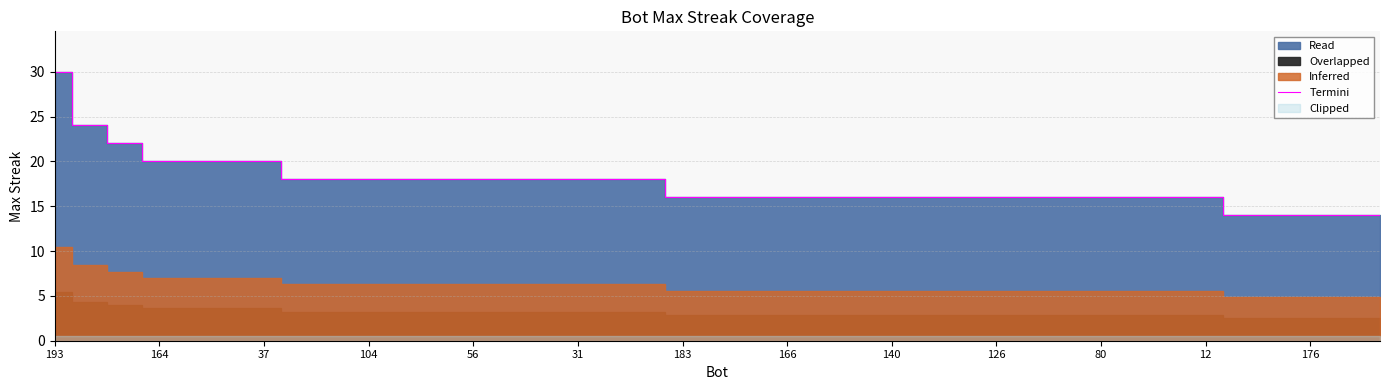

What is the sum of the values at 26 and 14?

34